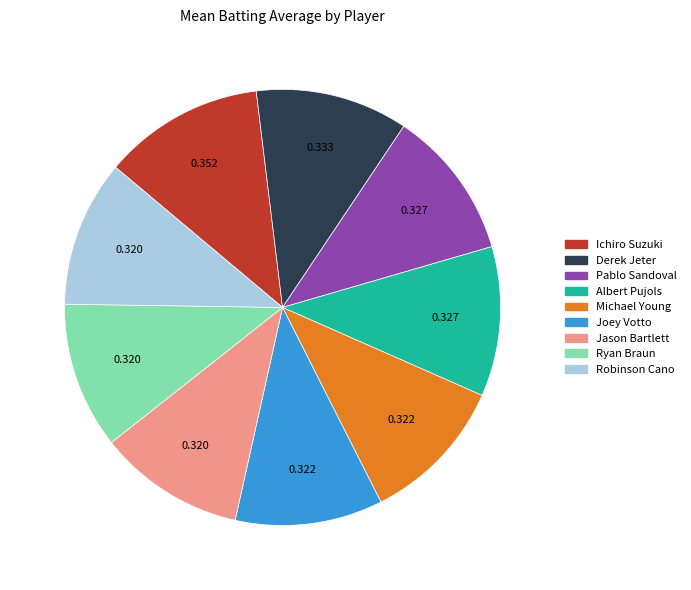

Combined, do Robinson Cano and Ryan Braun account for over 50%?

No